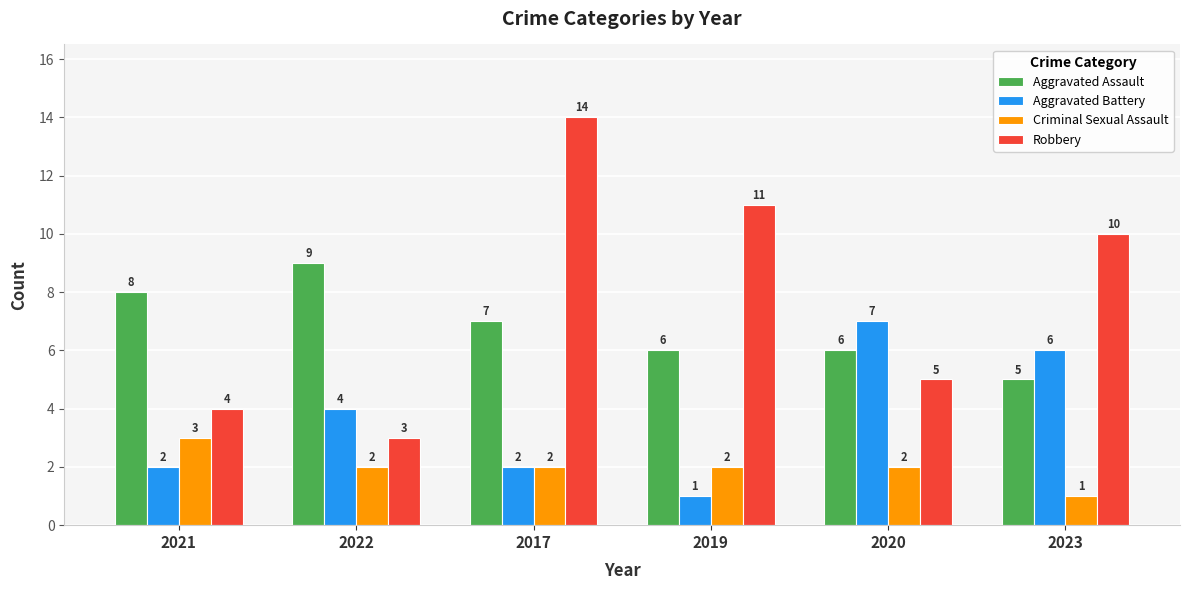

List the series in order of their overall mean, highest first.

Robbery, Aggravated Assault, Aggravated Battery, Criminal Sexual Assault